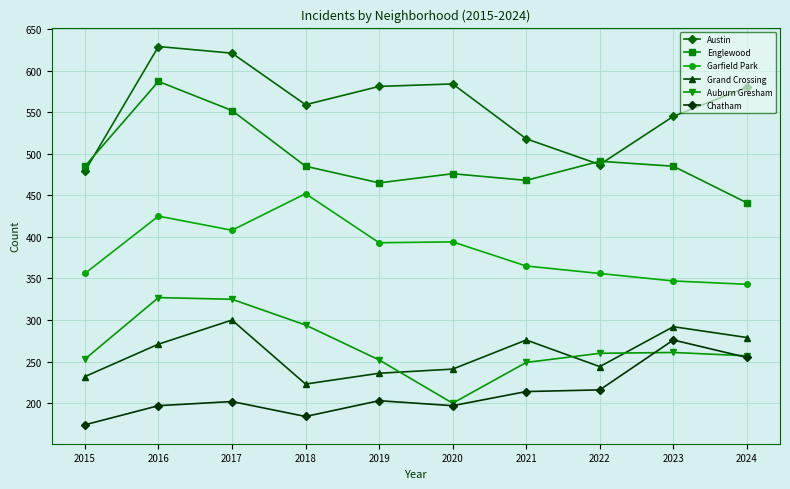

What is the difference between the highest and lowest values at 2020?

387